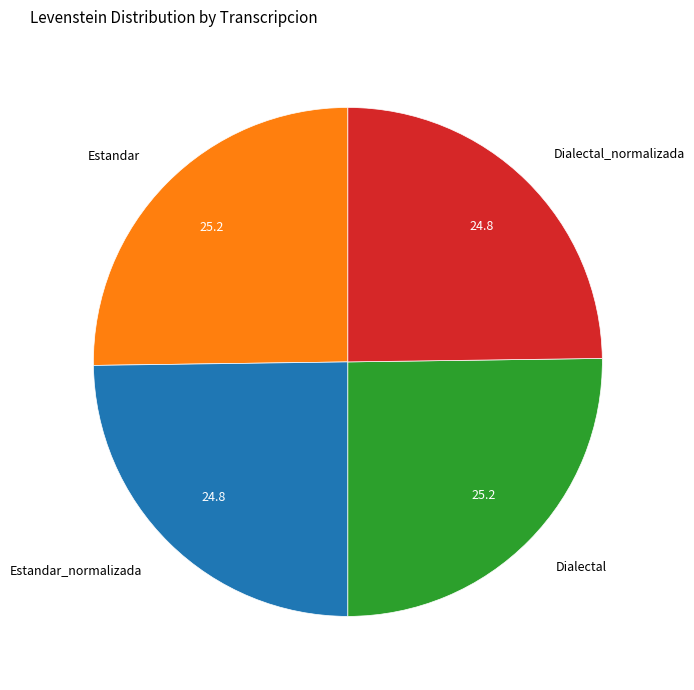

How many slices are in this pie chart?

4